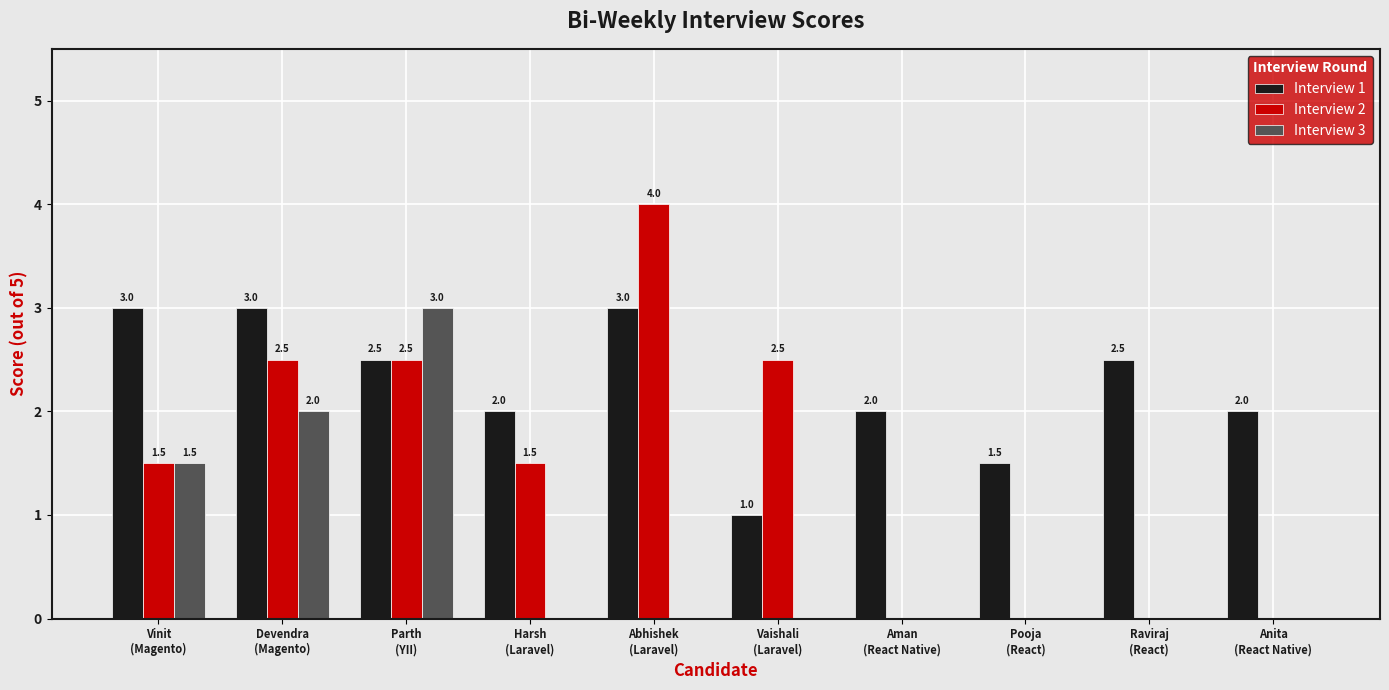

How many Interview 3 values are between 0 and 1?

7